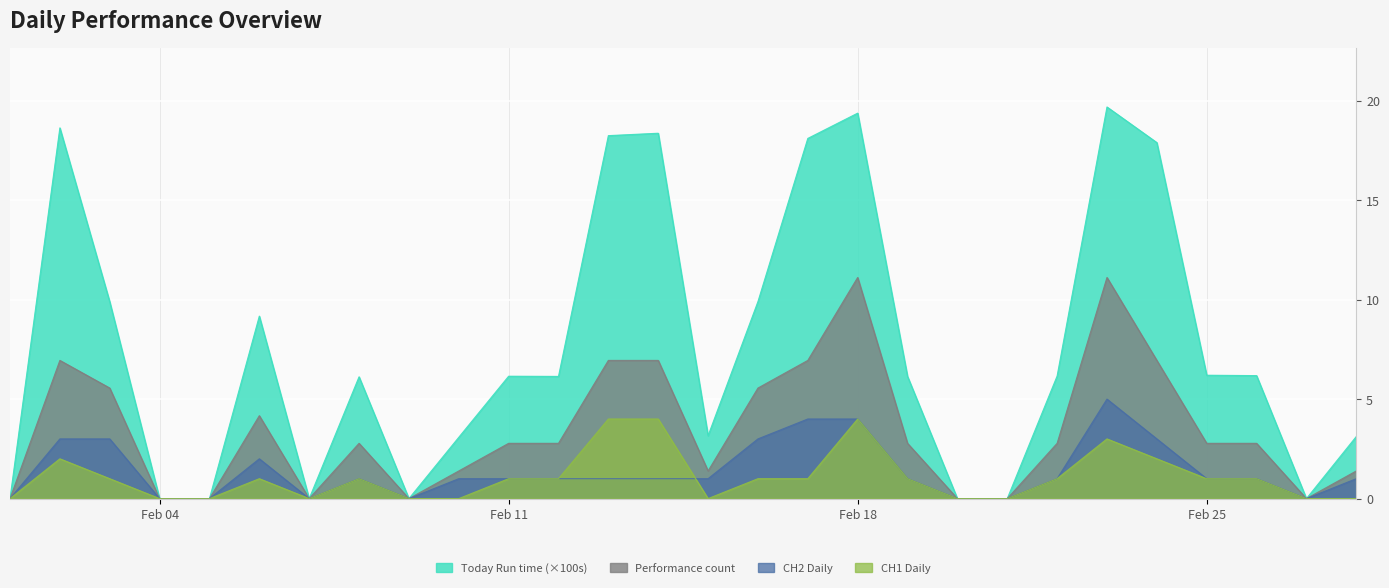

Which has a higher value, 2025-02-14 or 2025-02-15?

2025-02-14